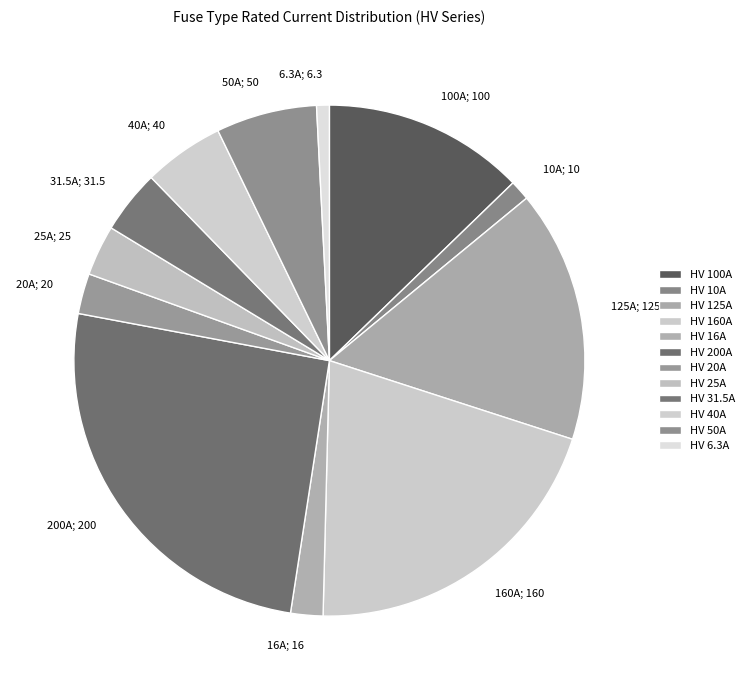

Which has a higher value, 100A; 100 or 50A; 50?

100A; 100